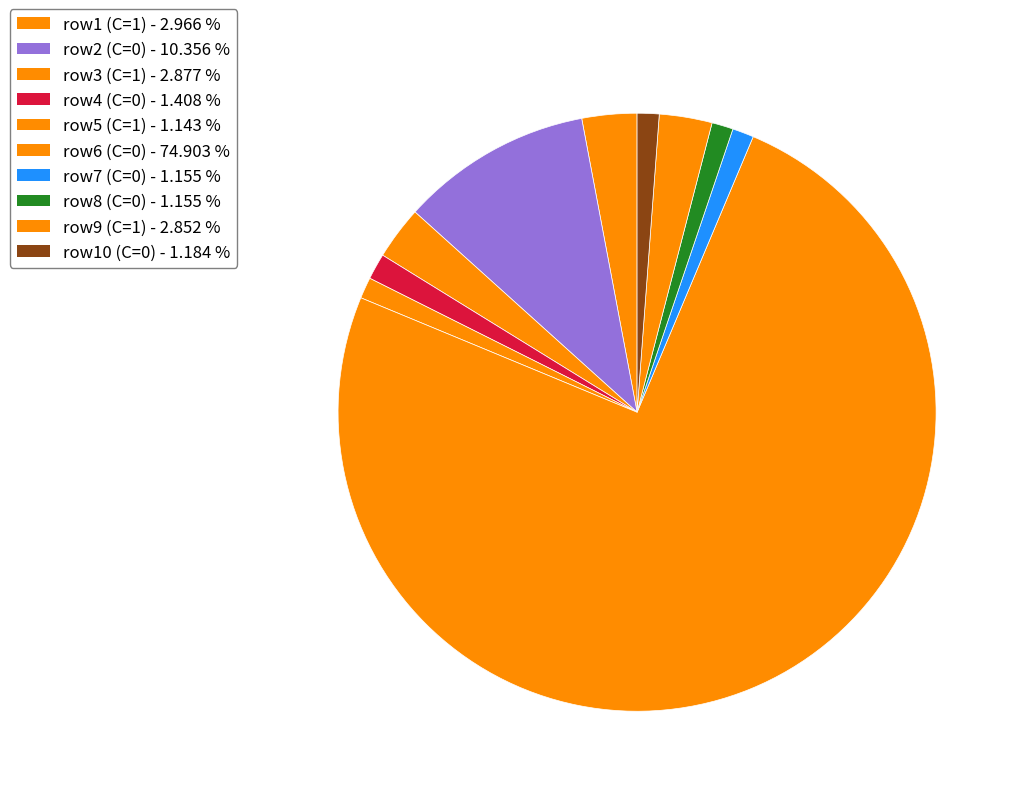

How many slices are in this pie chart?

10